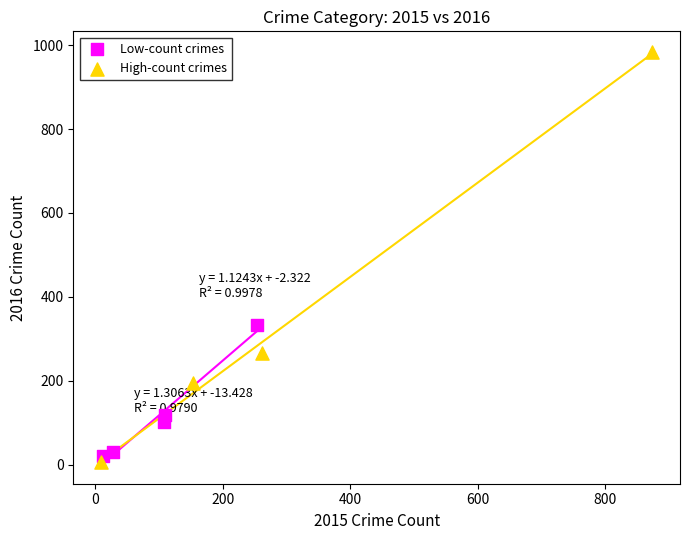

Which series has the widest spread of Y values?

High-count crimes